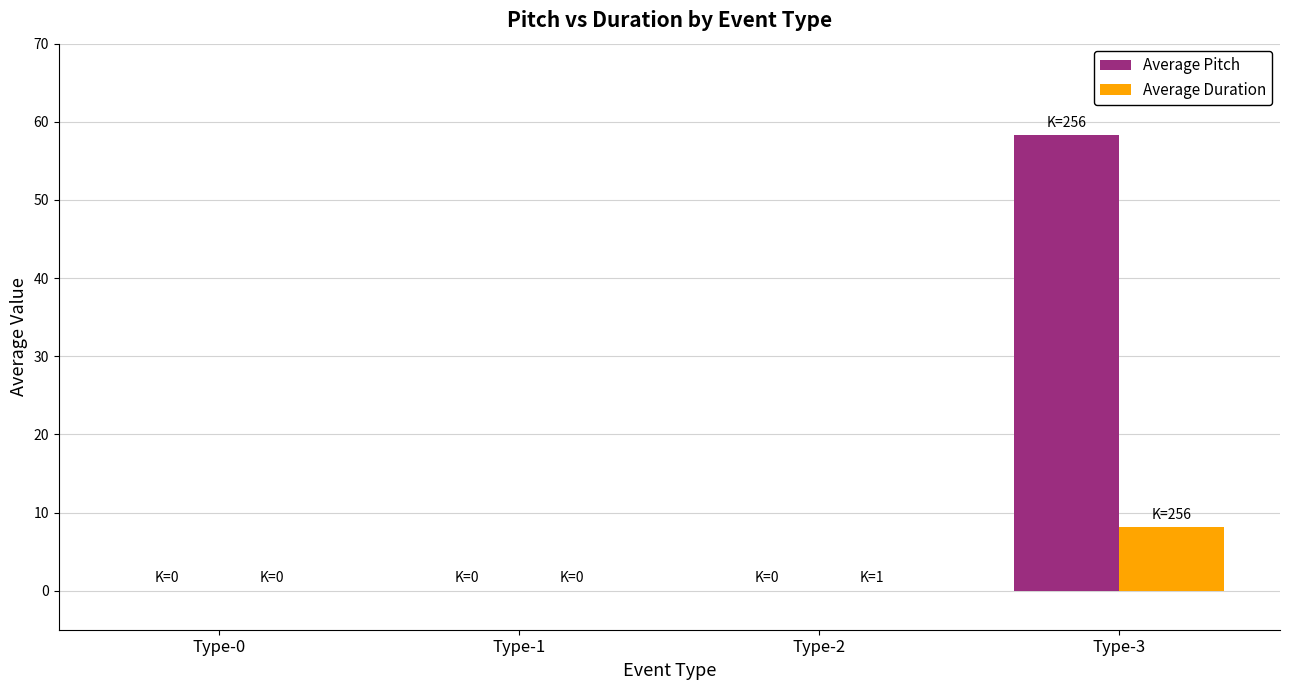

Which series has the largest range (max minus min)?

Average Pitch